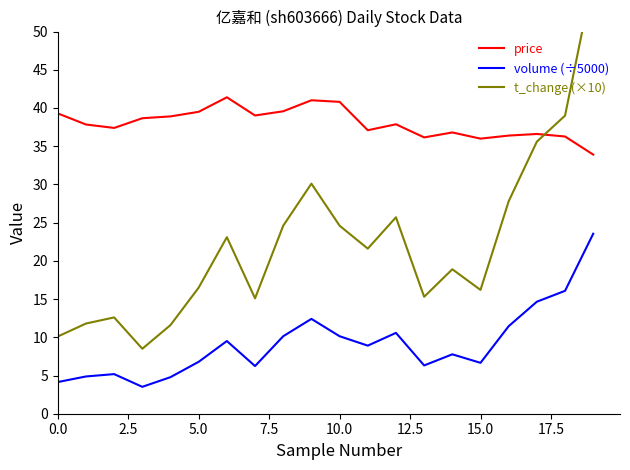

True or false: price and volume (÷5000) intersect in this chart.

False